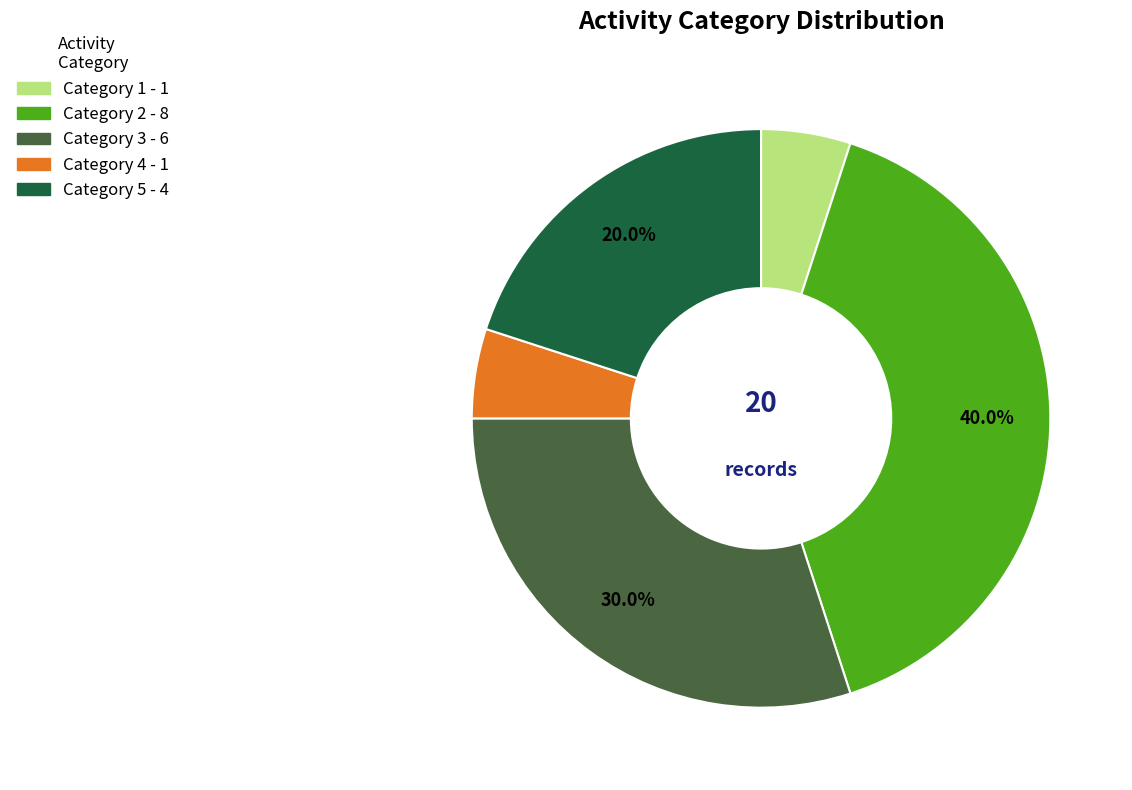

What is the total percentage of Category 5 and Category 2?

60.0%